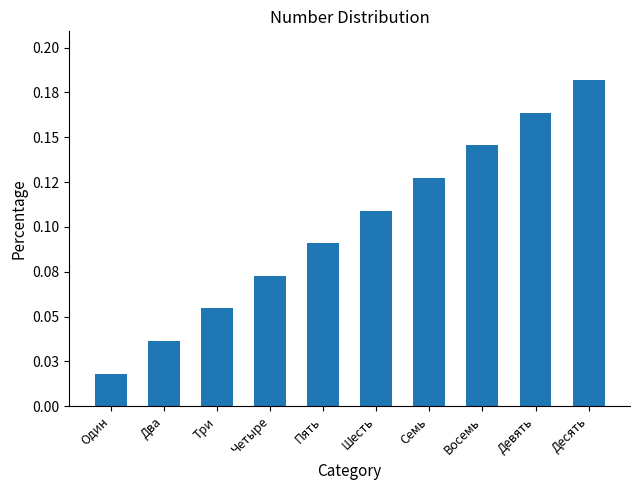

True or false: the data shows 0.2 at Девять.

True